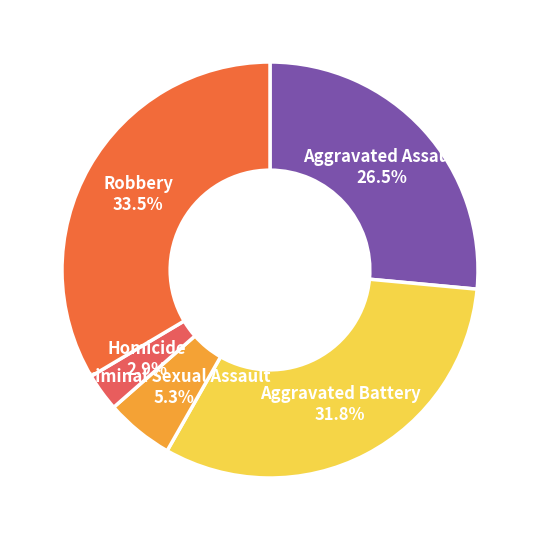

What is the smallest slice in the pie chart?

Homicide